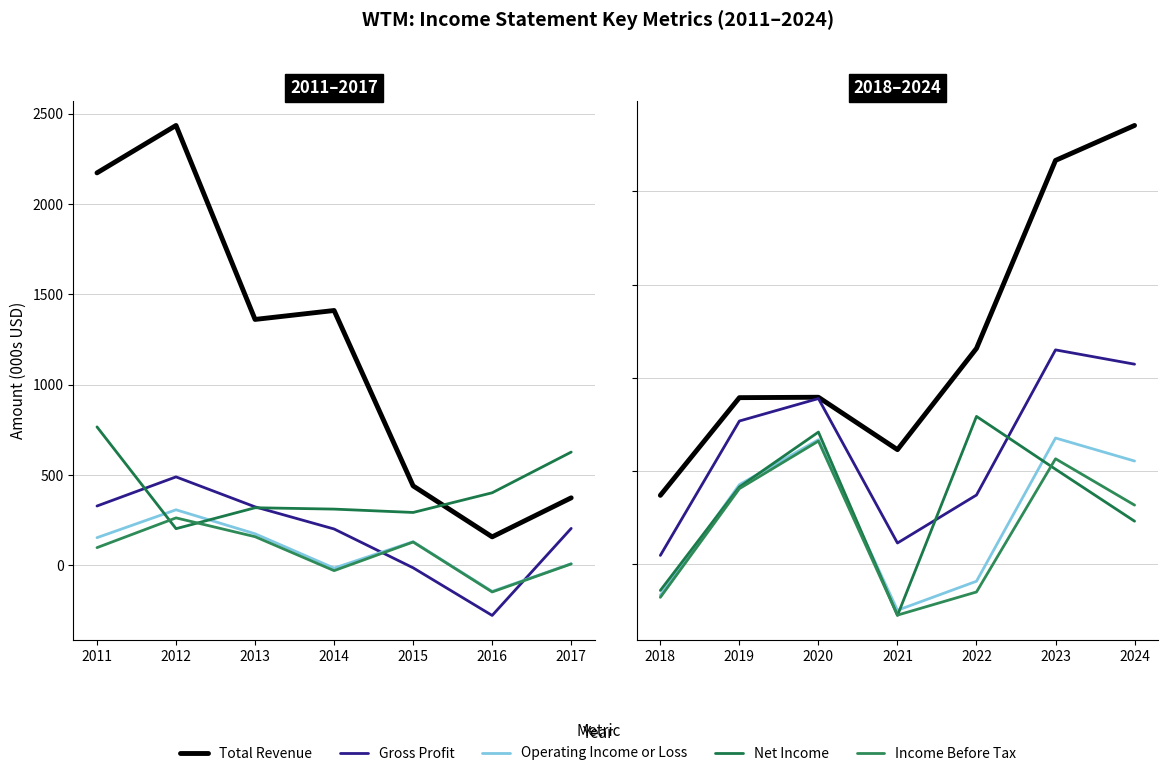

Between 2023 and 2024, which is larger?

2024